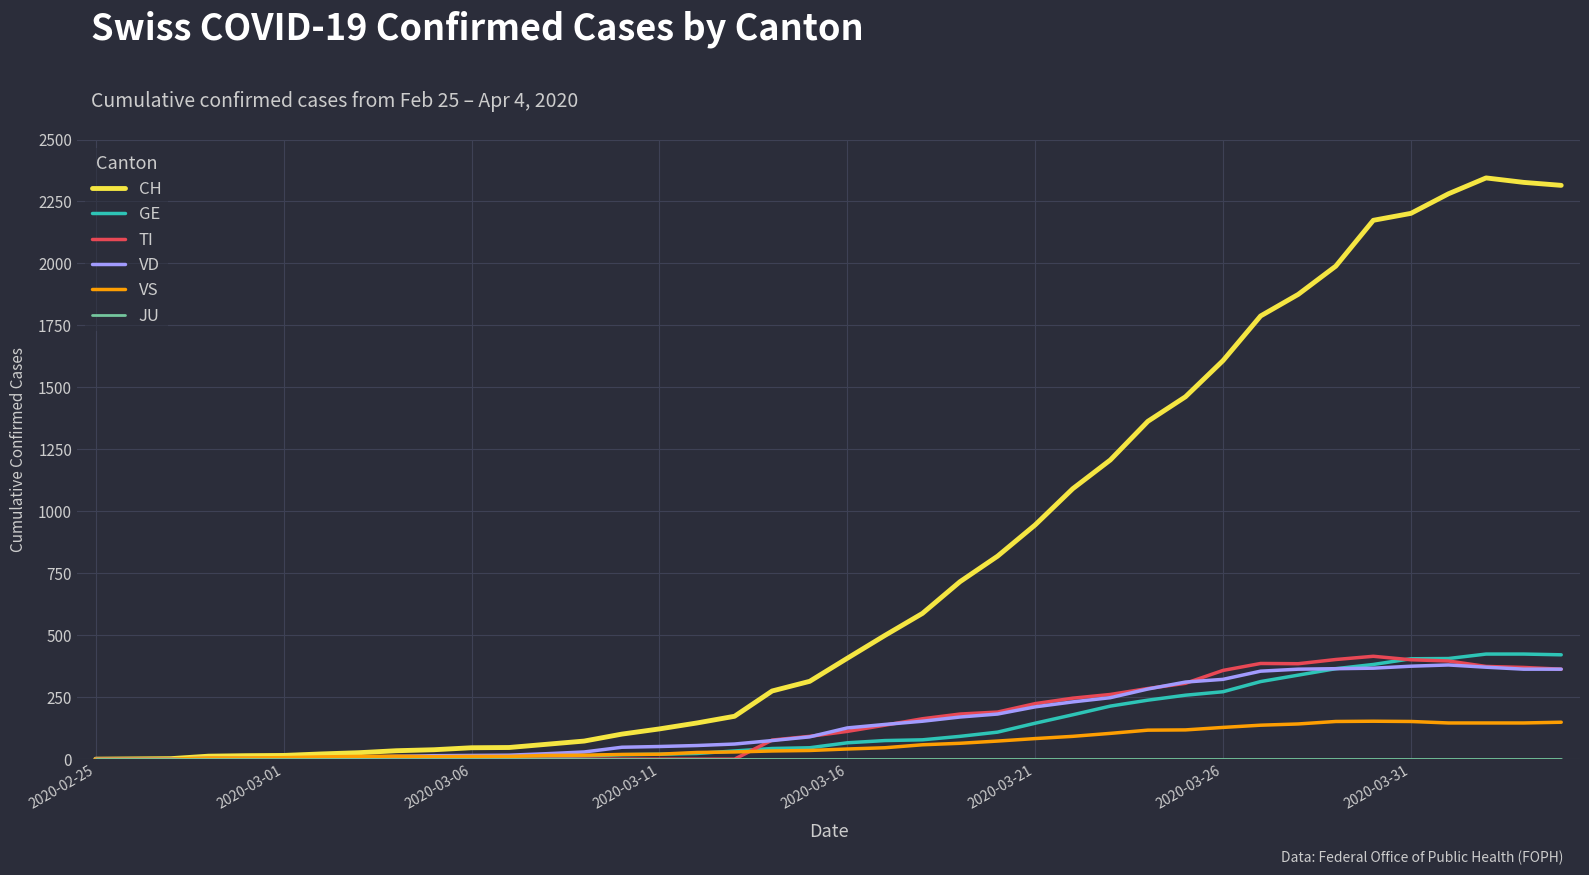

What is the maximum value shown in the chart?

2345